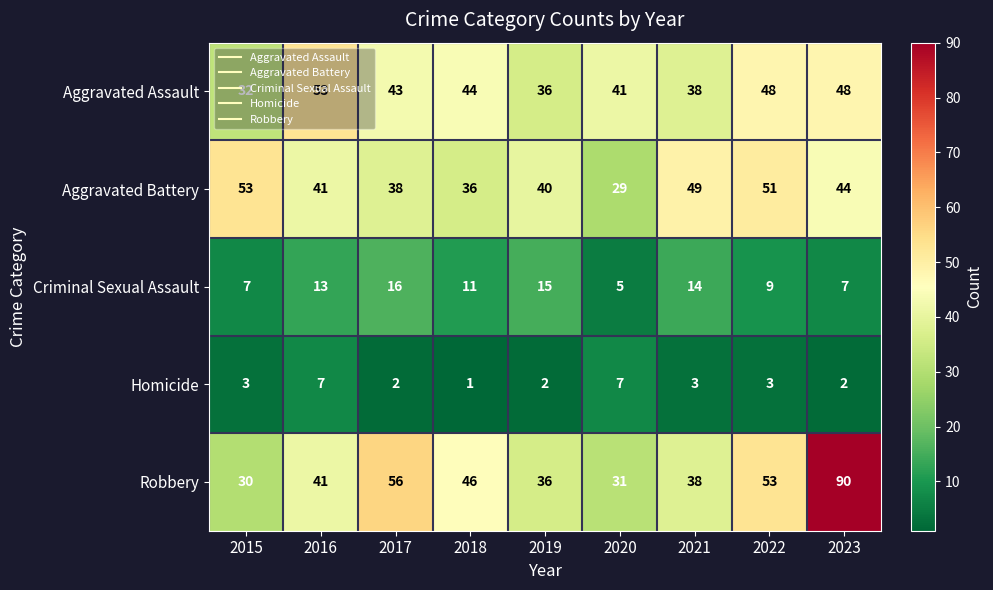

Which label corresponds to the largest value in the chart?

2023